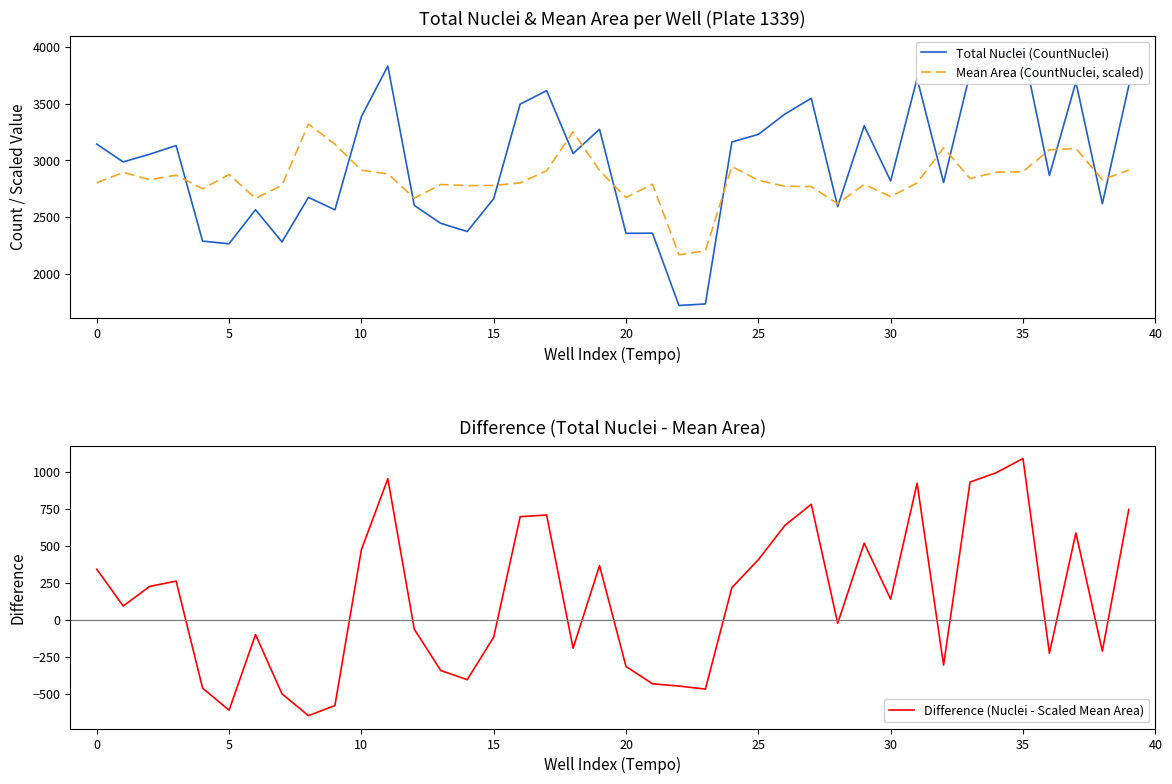

True or false: Difference (Nuclei - Scaled Mean Area) and Total Nuclei (CountNuclei) cross at least once.

False